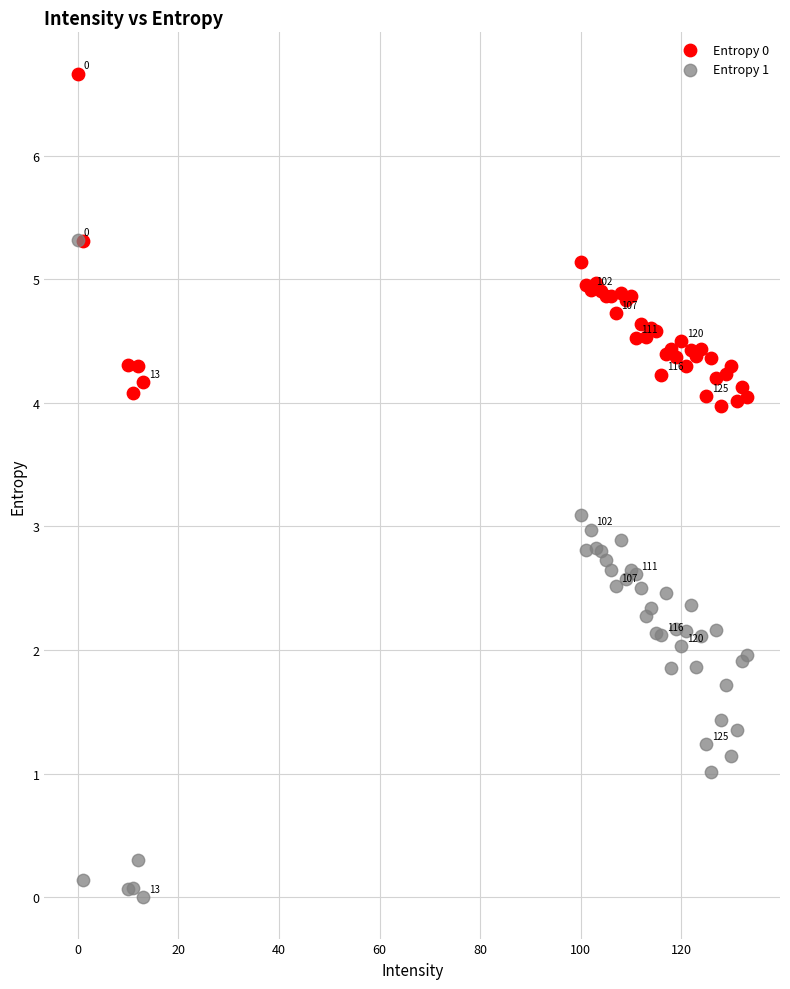

Which series reaches the minimum Y coordinate?

Entropy 1